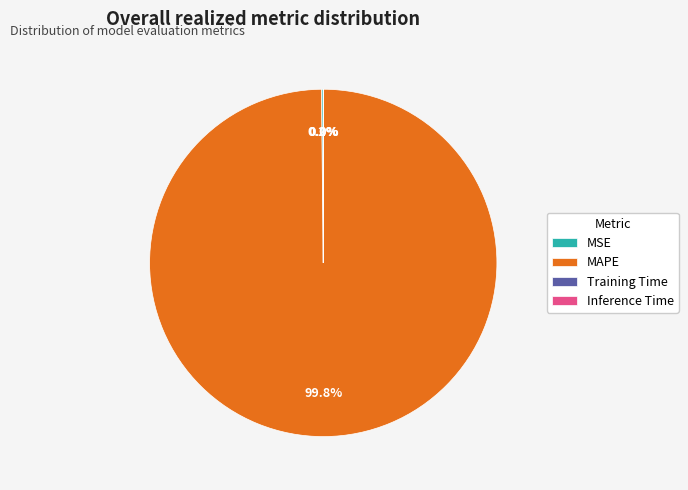

How much of the chart is everything except MAPE?

0.2%